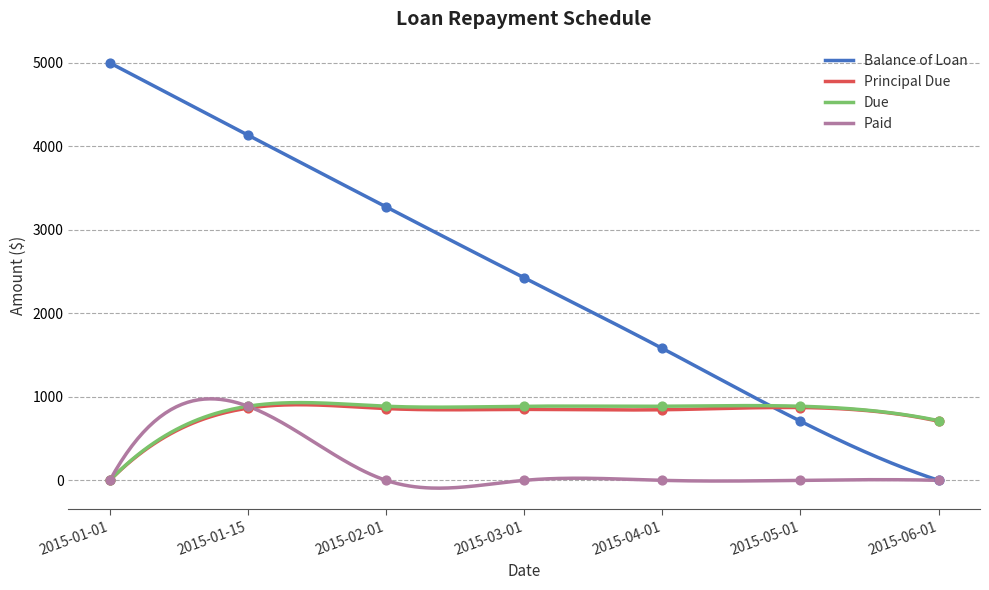

What is the total value across all series at 2015-01-15?

6775.4